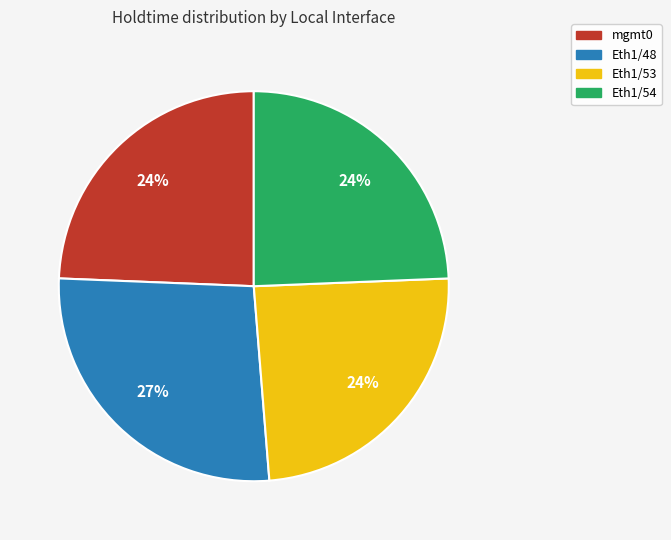

Does Eth1/54 represent more than half of the total?

No